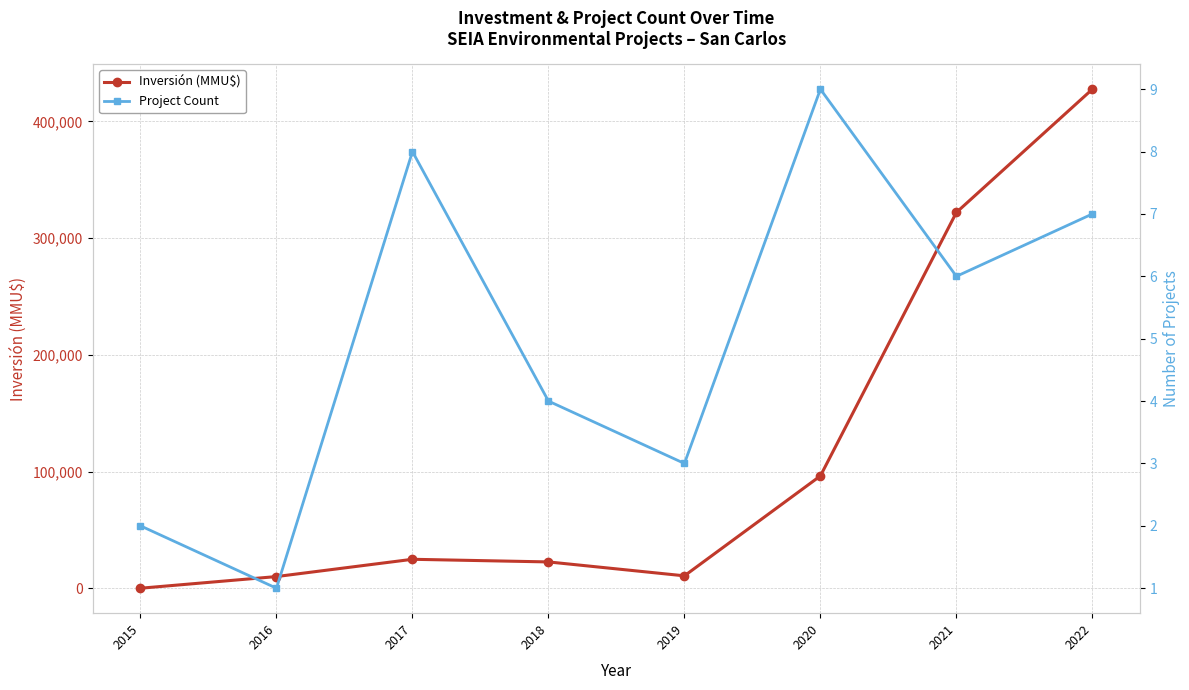

What is the value of the Project Count point at the 3rd from the left?

8